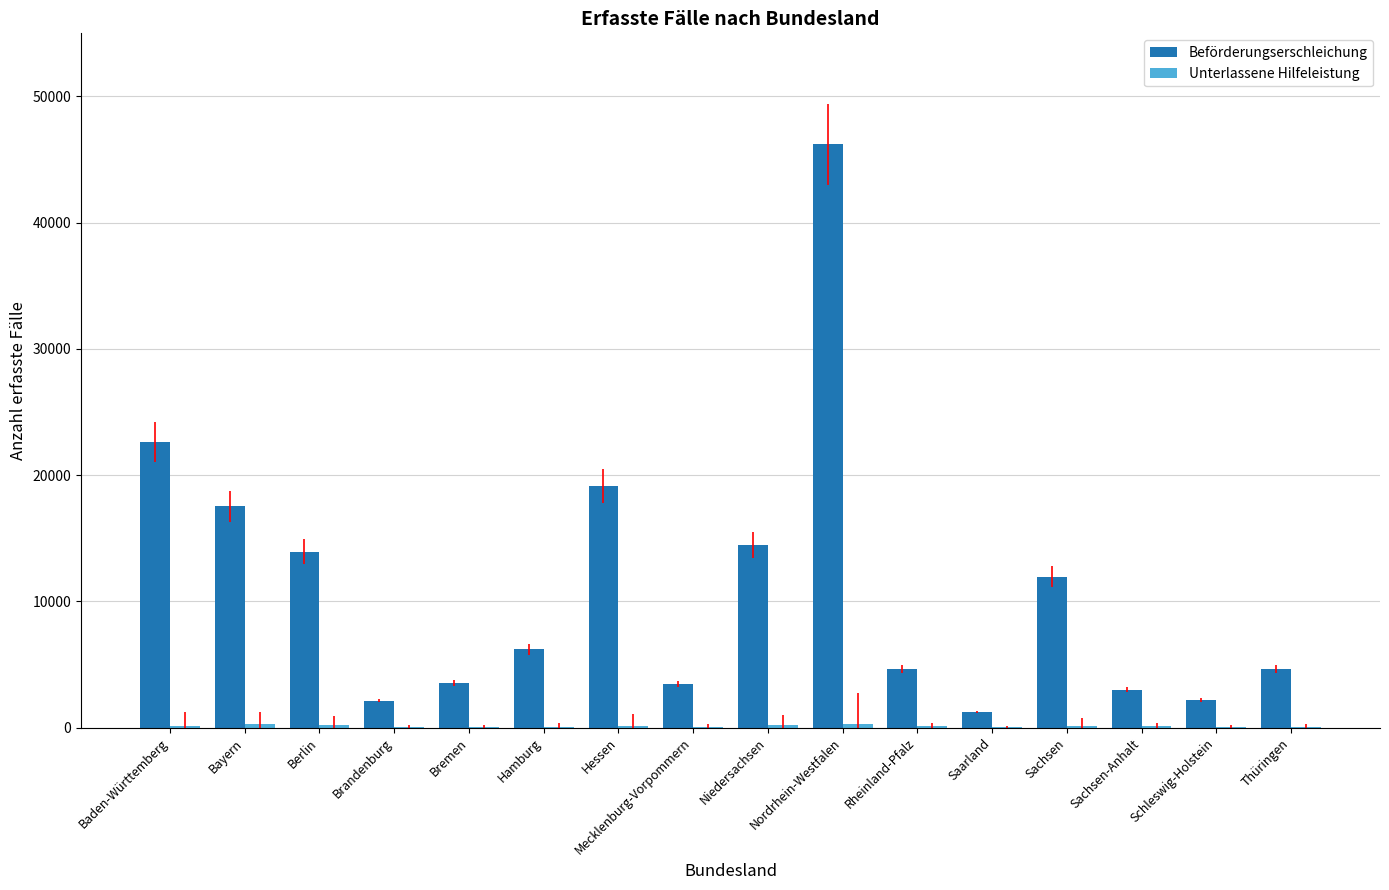

True or false: Beförderungserschleichung has a value of 2197 at Schleswig-Holstein.

True